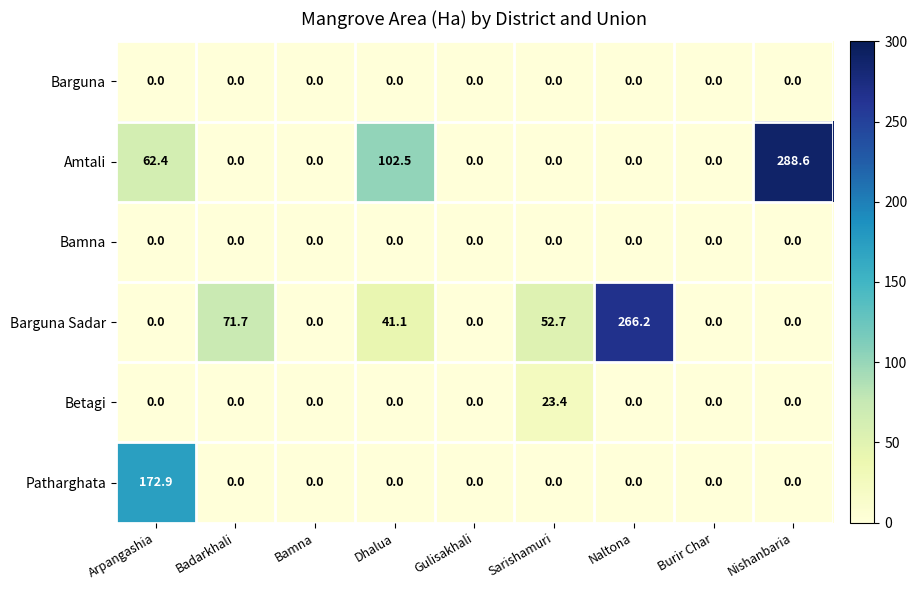

At which category is the sum across all series the highest?

Nishanbaria